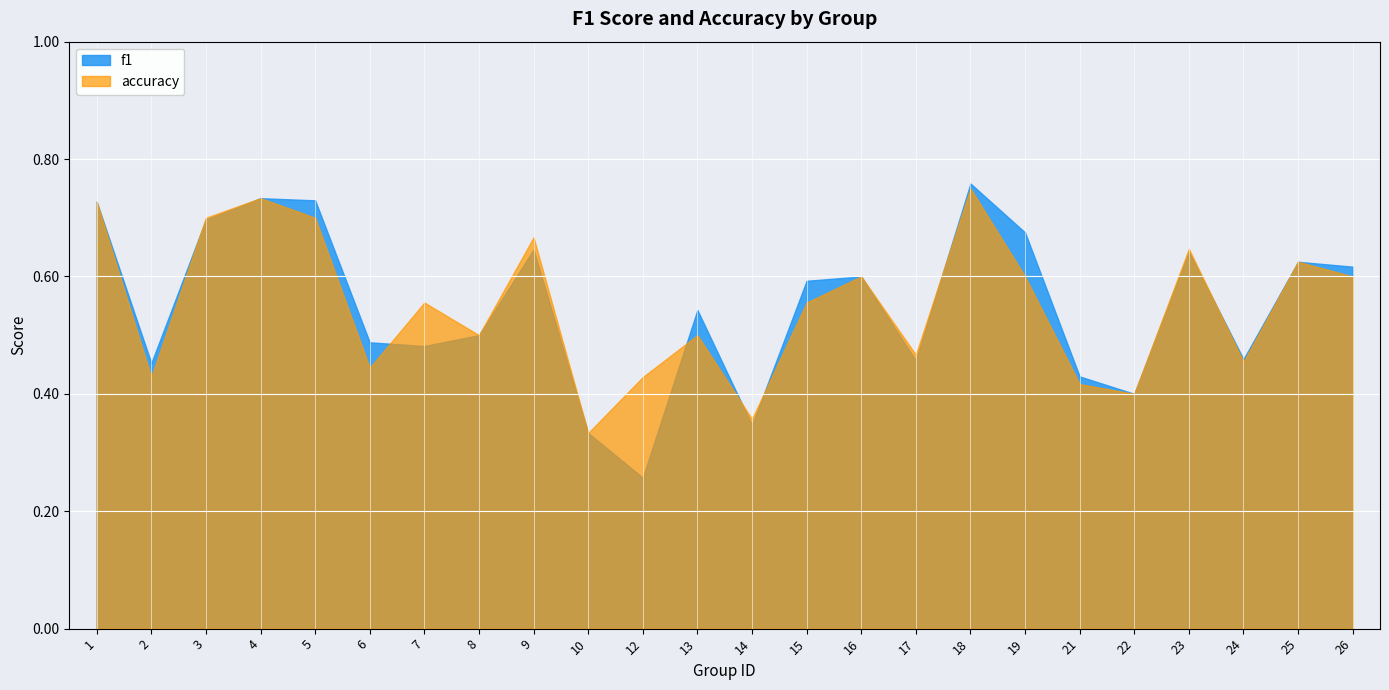

How many interior local valleys does the accuracy series have?

8